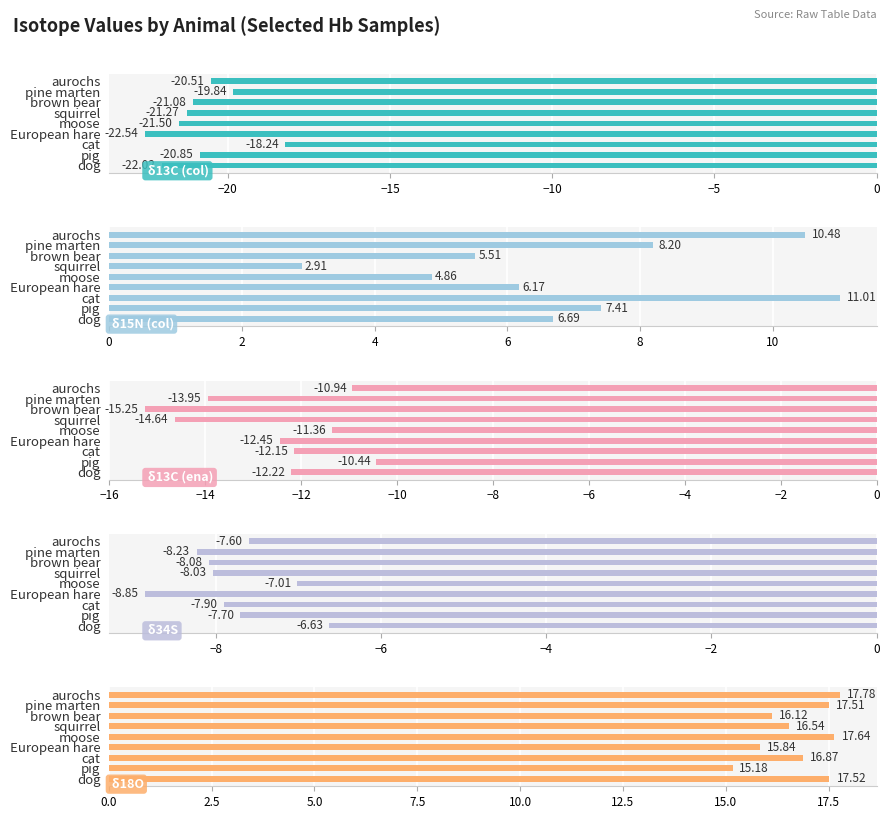

Which series has the largest range (max minus min)?

δ15N (col)